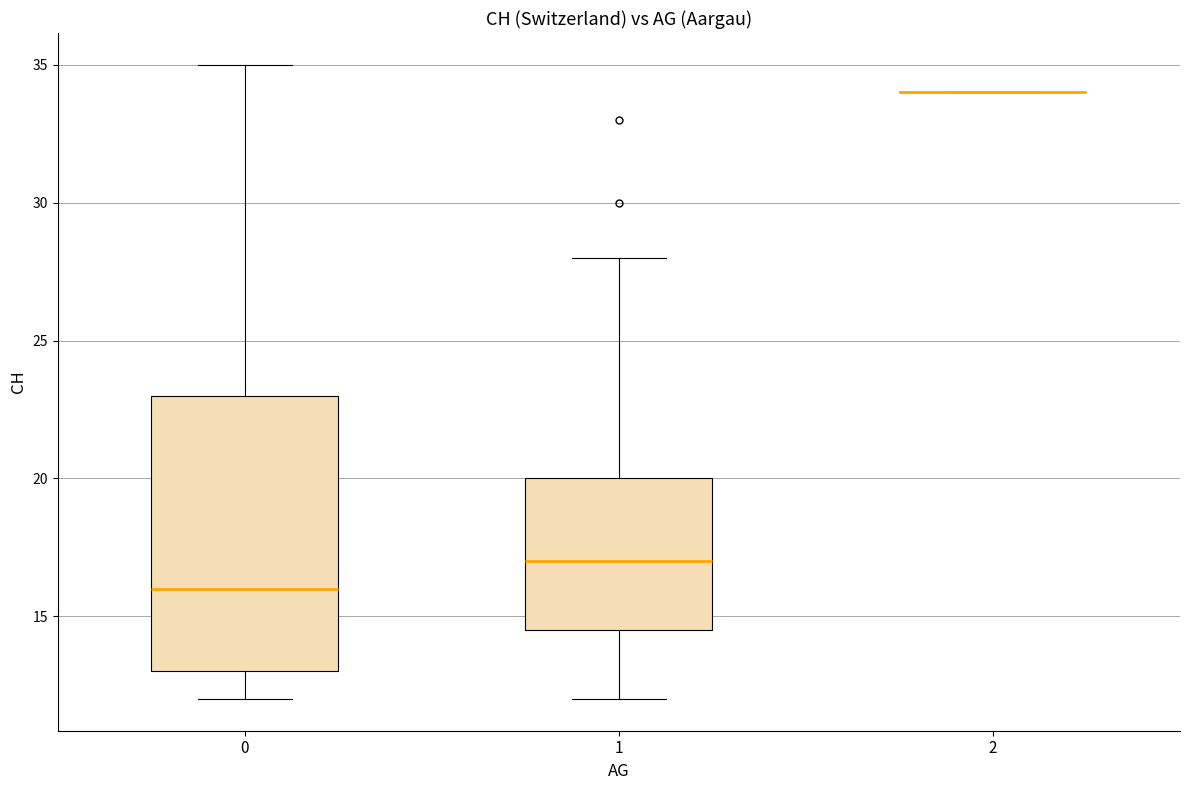

Reading left to right, read every box against the y-axis: the position of its median line, the range the box covers, and the ends of its whiskers. The values are not printed on the chart, so give them approximately, as read against the axis.

0: median 16.0, box 13.0 to 23.0, whiskers 12.0 to 35.0
1: median 17.0, box 14.5 to 20.0, whiskers 12.0 to 28.0
2: box collapsed to a line at 34.0, whiskers 34.0 to 34.0